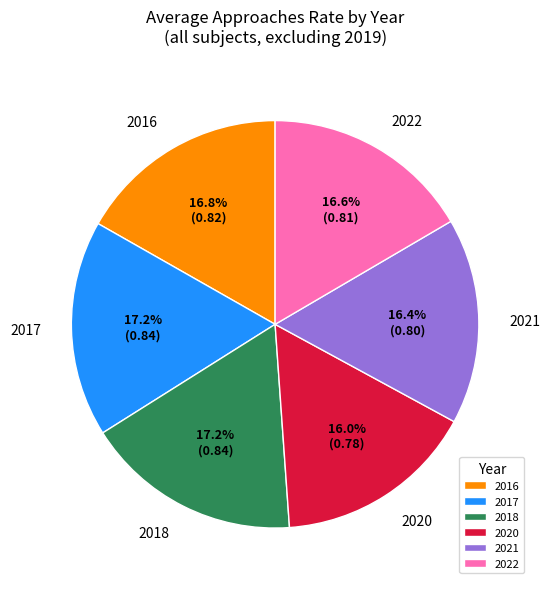

What portion of the pie excludes 2016?

83.2%